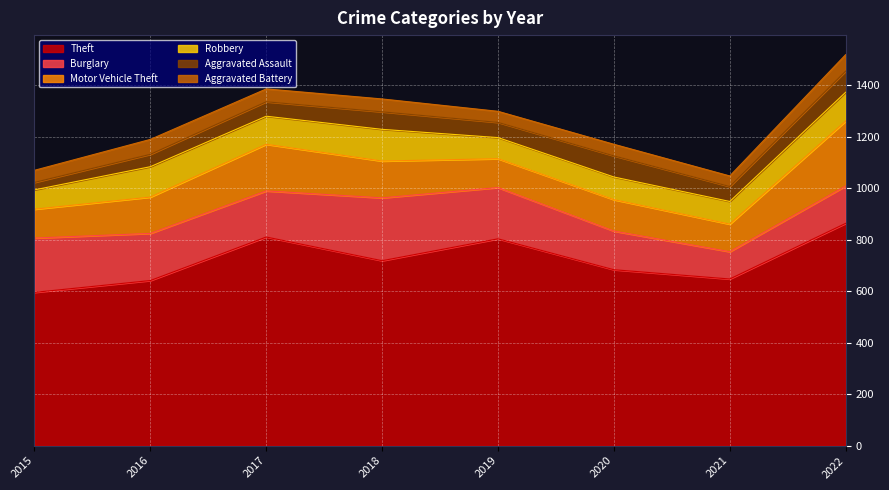

At which label does Theft reach its peak?

2022